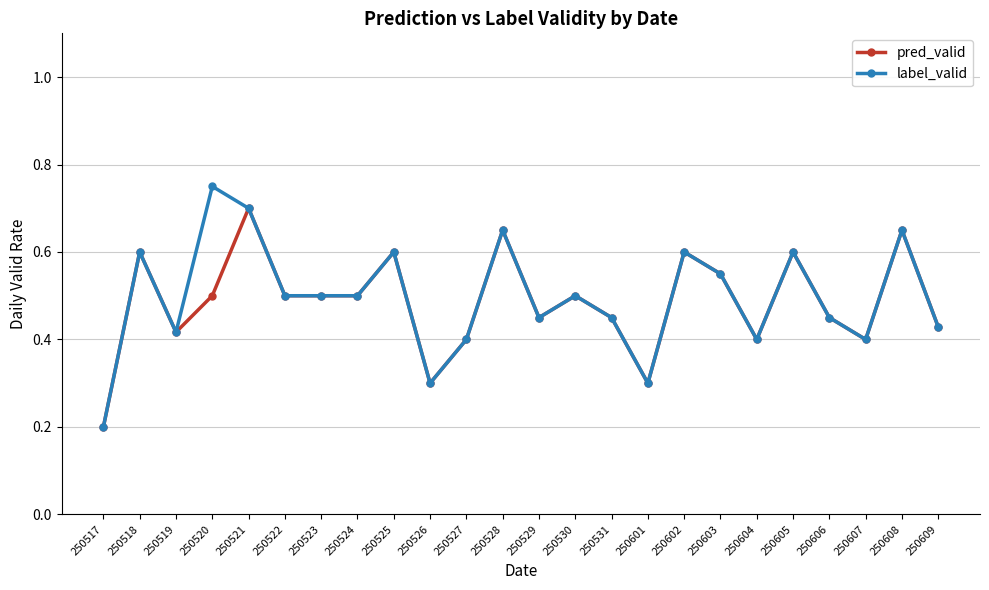

Which series has the largest total across all categories?

label_valid